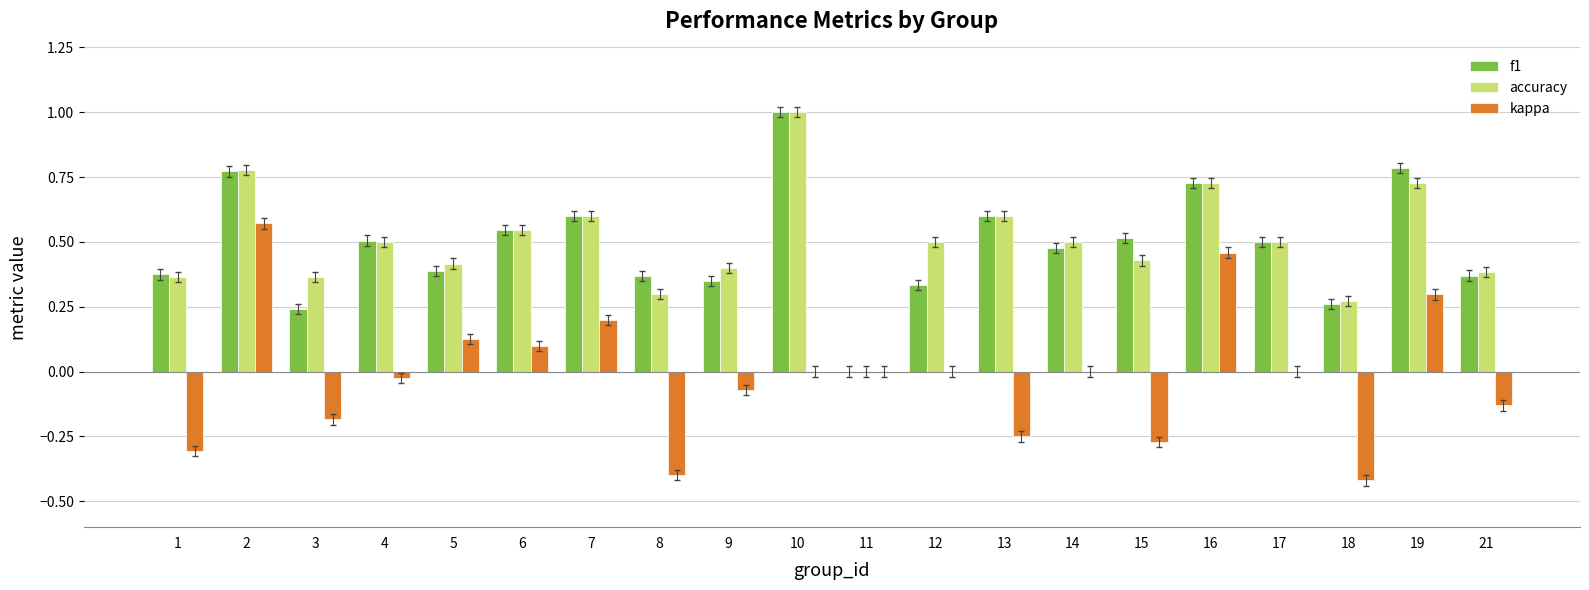

What is the sum of all f1 values?

9.7